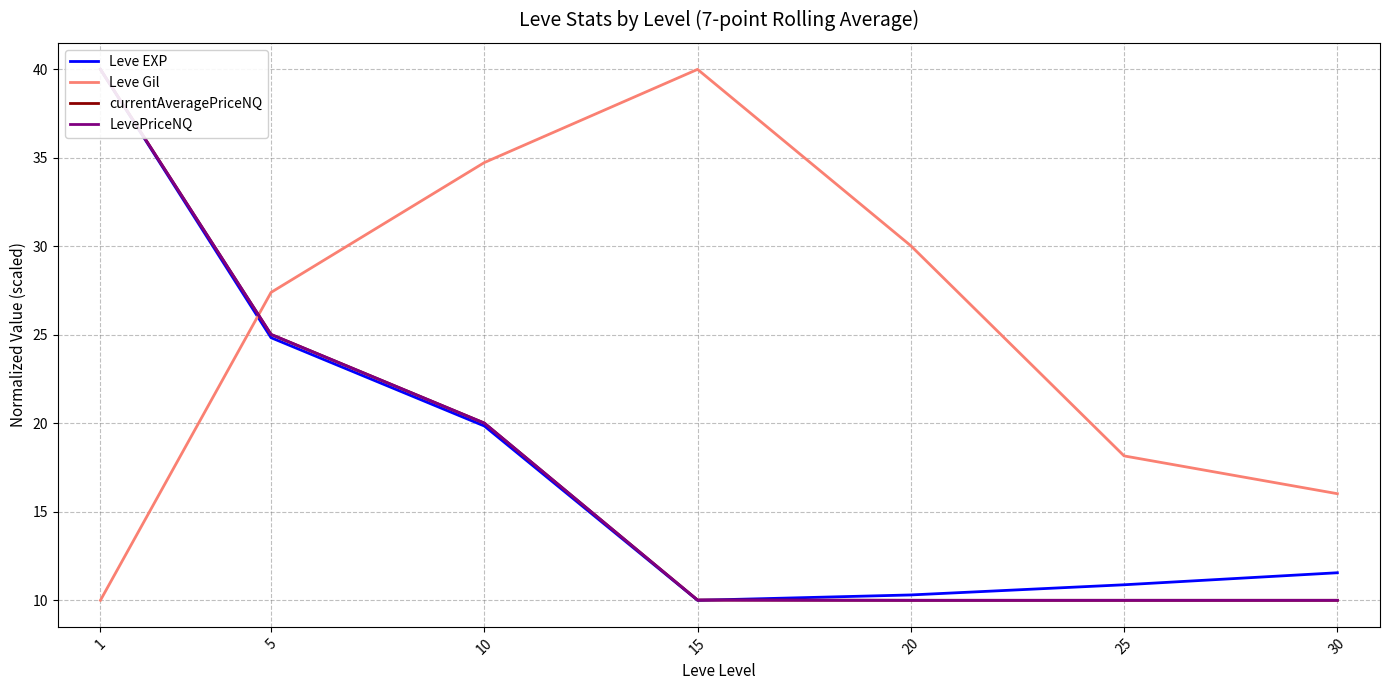

Is it true that LevePriceNQ equals 11.6 at 10?

False